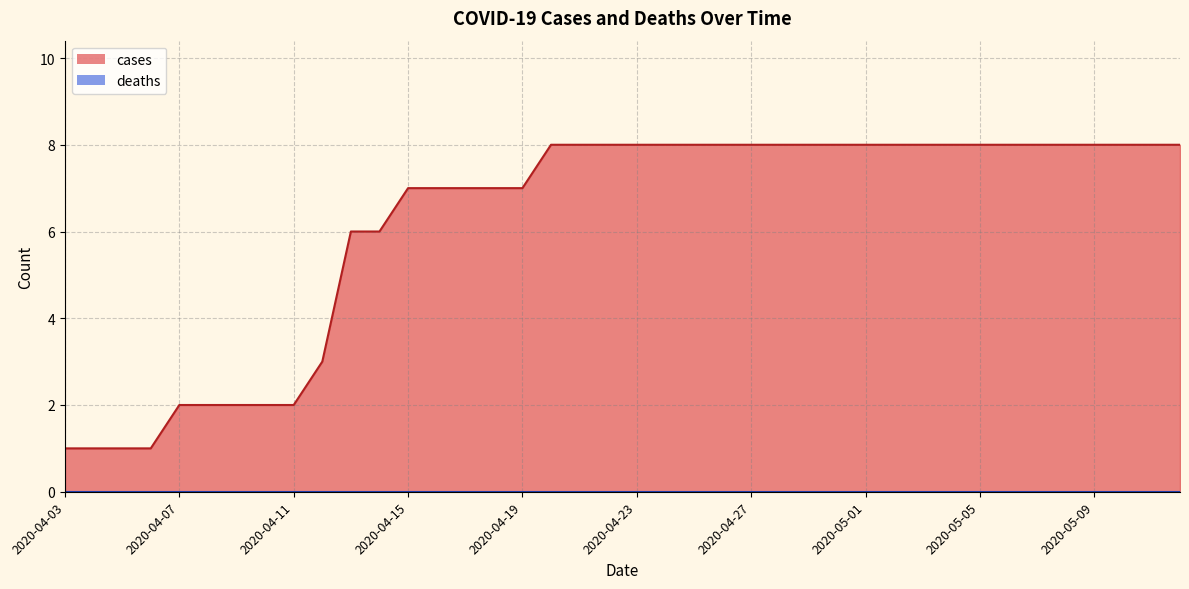

At how many categories does at least one series exceed 5?

30